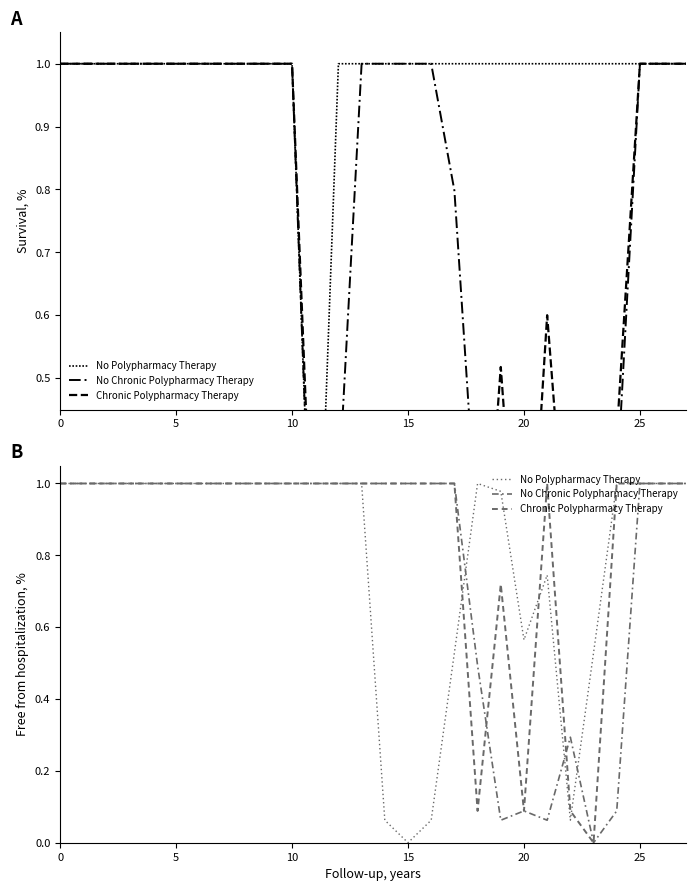

Which series has the largest total across all categories?

No Polypharmacy Therapy